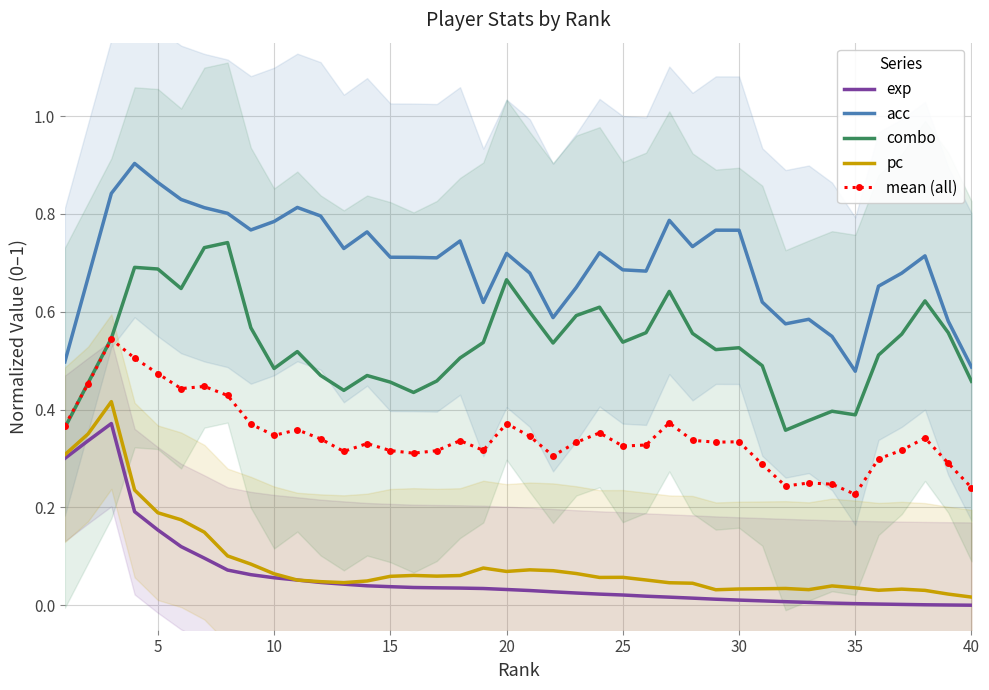

Does the chart have visible grid lines?

Yes